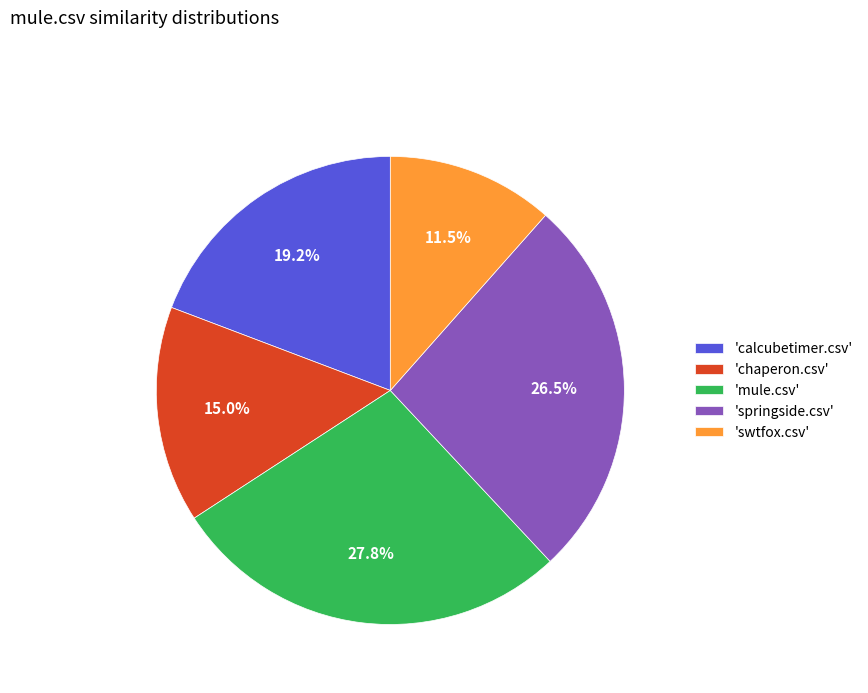

How many segments does this pie chart have?

5